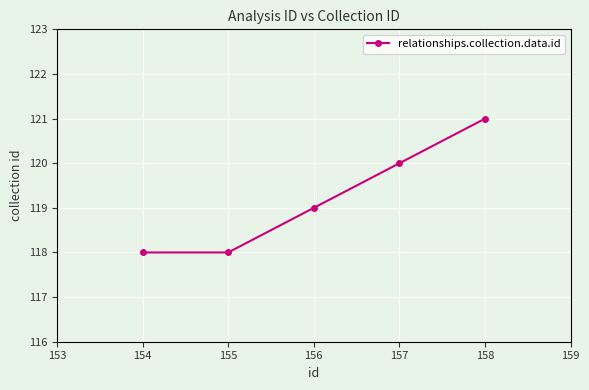

What is the difference between the maximum and second lowest values?

3